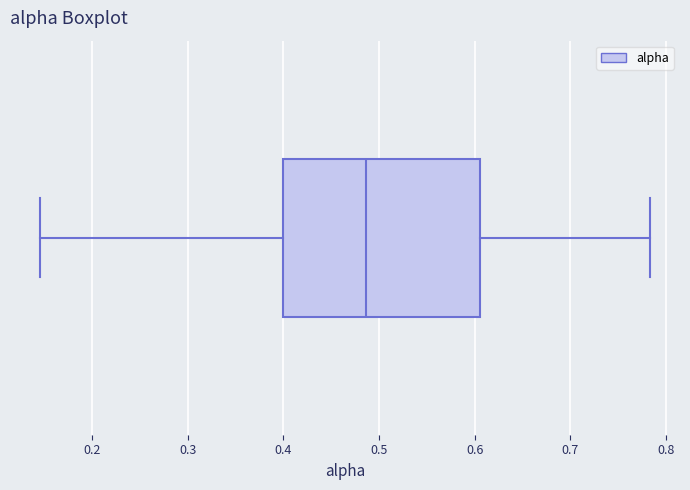

Read this box plot against the x-axis: the position of the median line, the range covered by the box, and the ends of both whiskers. The values are not printed on the chart, so give them approximately, as read against the axis.

median 0.49, box 0.40 to 0.61, whiskers 0.15 to 0.78